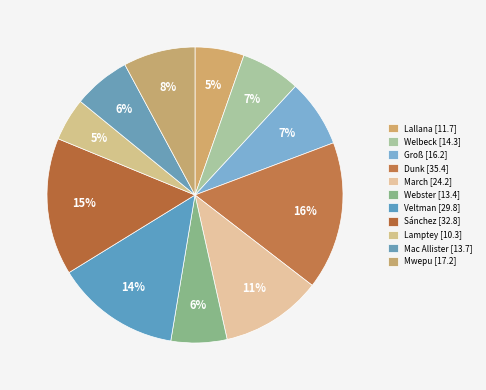

To the nearest percent, what percentage of the pie is Veltman?

14%